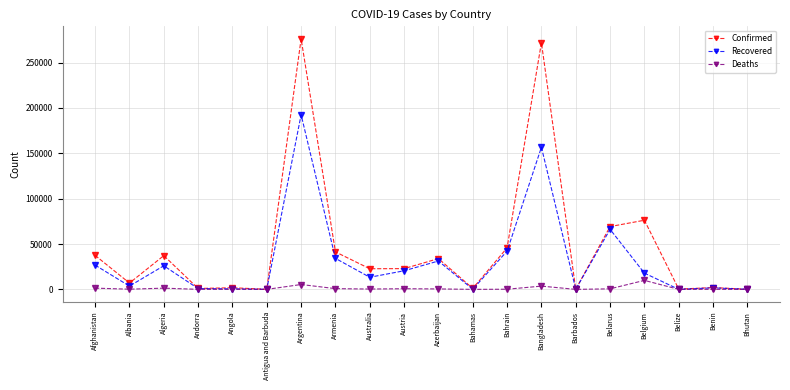

Does the chart display data point markers on the line(s)?

Yes